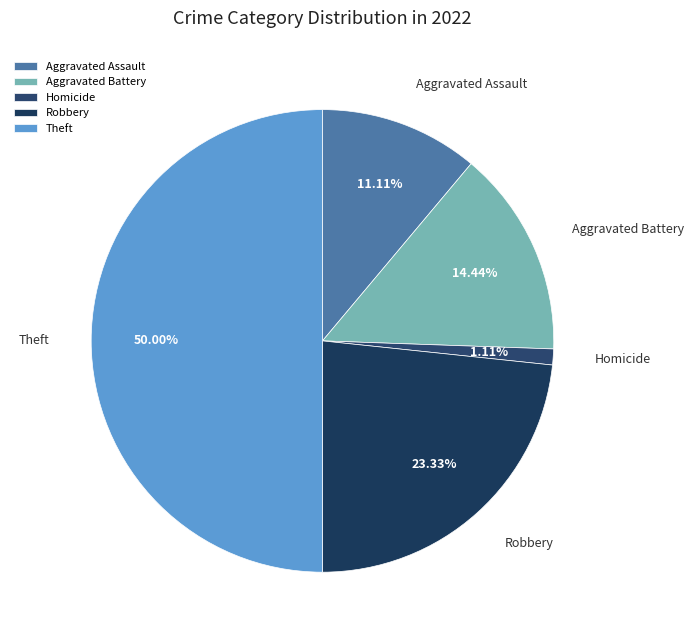

What is the ratio of the value at Theft to the value at Homicide?

45.0